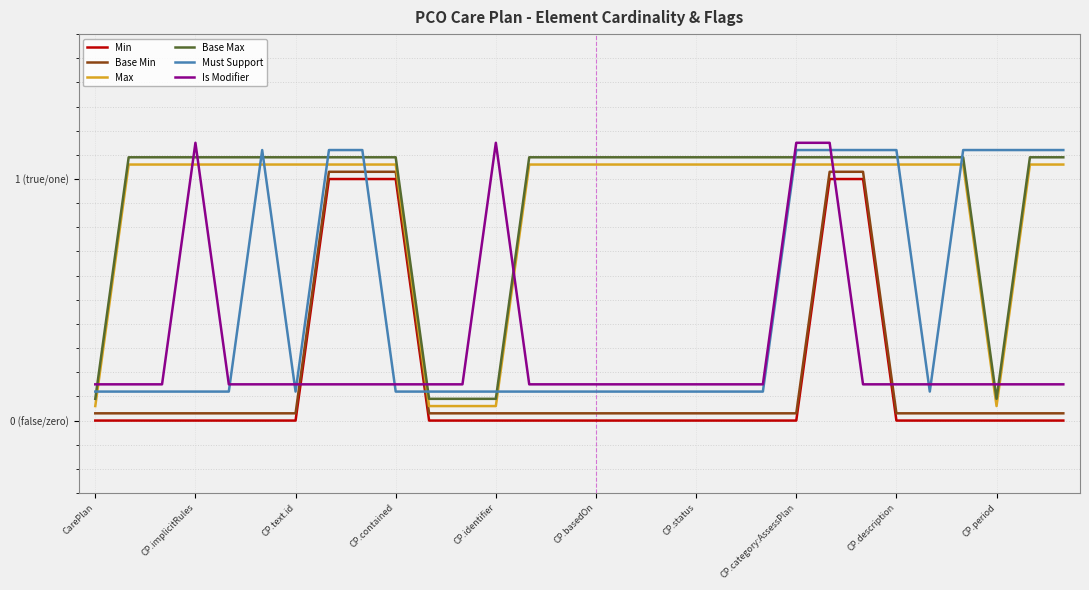

Reading right to left, transcribe all the data shown in this chart.

Min: 0.0	0.0	0.0	0.0	0.0	0.0	1.0	1.0	0.0	0.0	0.0	0.0	0.0	0.0	0.0	0.0	0.0	0.0	0.0	0.0	1.0	1.0	1.0	0.0	0.0	0.0	0.0	0.0	0.0	0.0
Base Min: 0.0	0.0	0.0	0.0	0.0	0.0	1.0	1.0	0.0	0.0	0.0	0.0	0.0	0.0	0.0	0.0	0.0	0.0	0.0	0.0	1.0	1.0	1.0	0.0	0.0	0.0	0.0	0.0	0.0	0.0
Max: 1.1	1.1	0.1	1.1	1.1	1.1	1.1	1.1	1.1	1.1	1.1	1.1	1.1	1.1	1.1	1.1	1.1	0.1	0.1	0.1	1.1	1.1	1.1	1.1	1.1	1.1	1.1	1.1	1.1	0.1
Base Max: 1.1	1.1	0.1	1.1	1.1	1.1	1.1	1.1	1.1	1.1	1.1	1.1	1.1	1.1	1.1	1.1	1.1	0.1	0.1	0.1	1.1	1.1	1.1	1.1	1.1	1.1	1.1	1.1	1.1	0.1
Must Support: 1.1	1.1	1.1	1.1	0.1	1.1	1.1	1.1	1.1	0.1	0.1	0.1	0.1	0.1	0.1	0.1	0.1	0.1	0.1	0.1	0.1	1.1	1.1	0.1	1.1	0.1	0.1	0.1	0.1	0.1
Is Modifier: 0.1	0.1	0.1	0.1	0.1	0.1	0.1	1.1	1.1	0.1	0.1	0.1	0.1	0.1	0.1	0.1	0.1	1.1	0.1	0.1	0.1	0.1	0.1	0.1	0.1	0.1	1.1	0.1	0.1	0.1